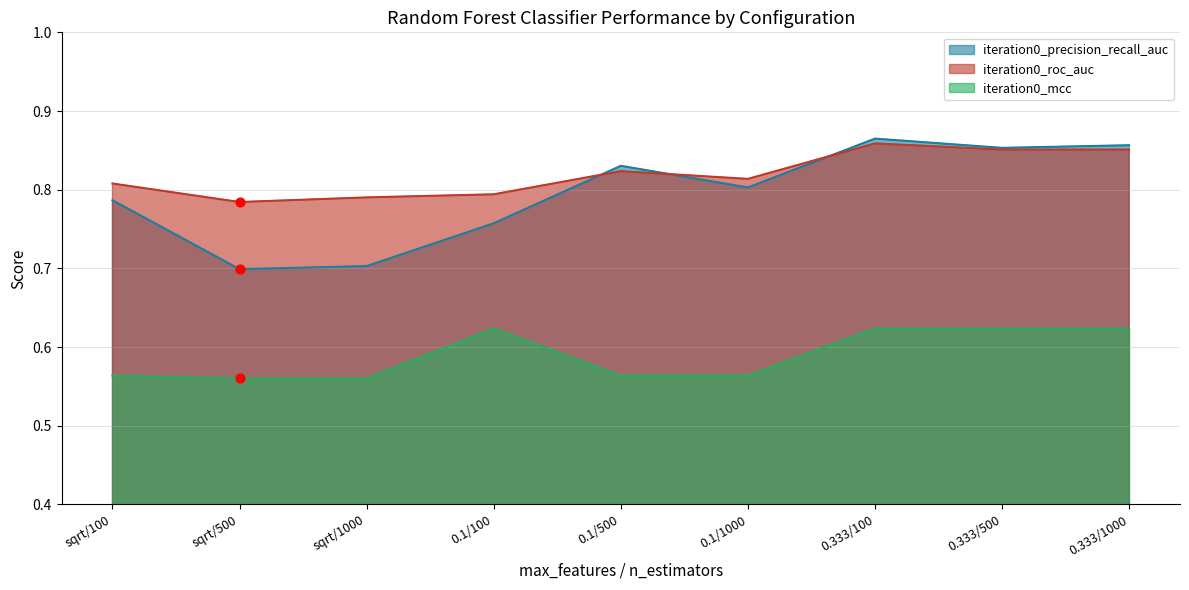

Which series reaches the minimum Y coordinate?

iteration0_mcc